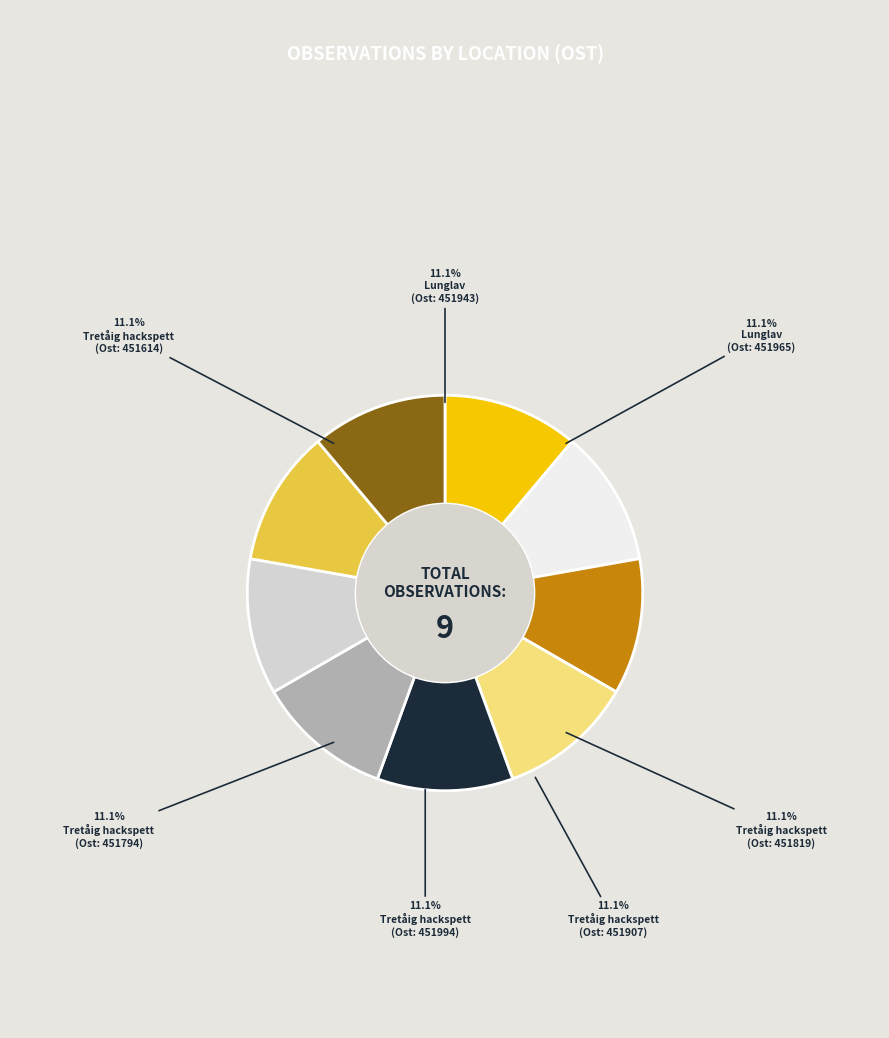

How many slices are in this pie chart?

9